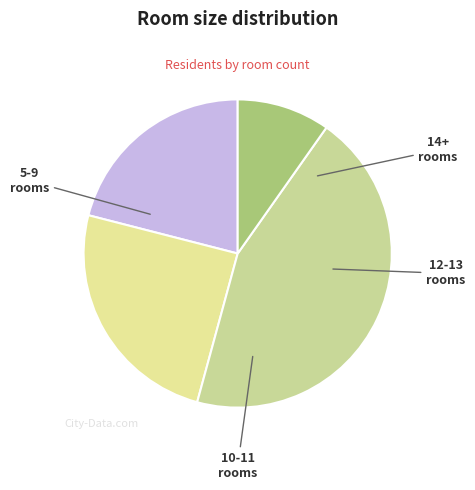

Is there any slice that represents more than half of the pie?

No